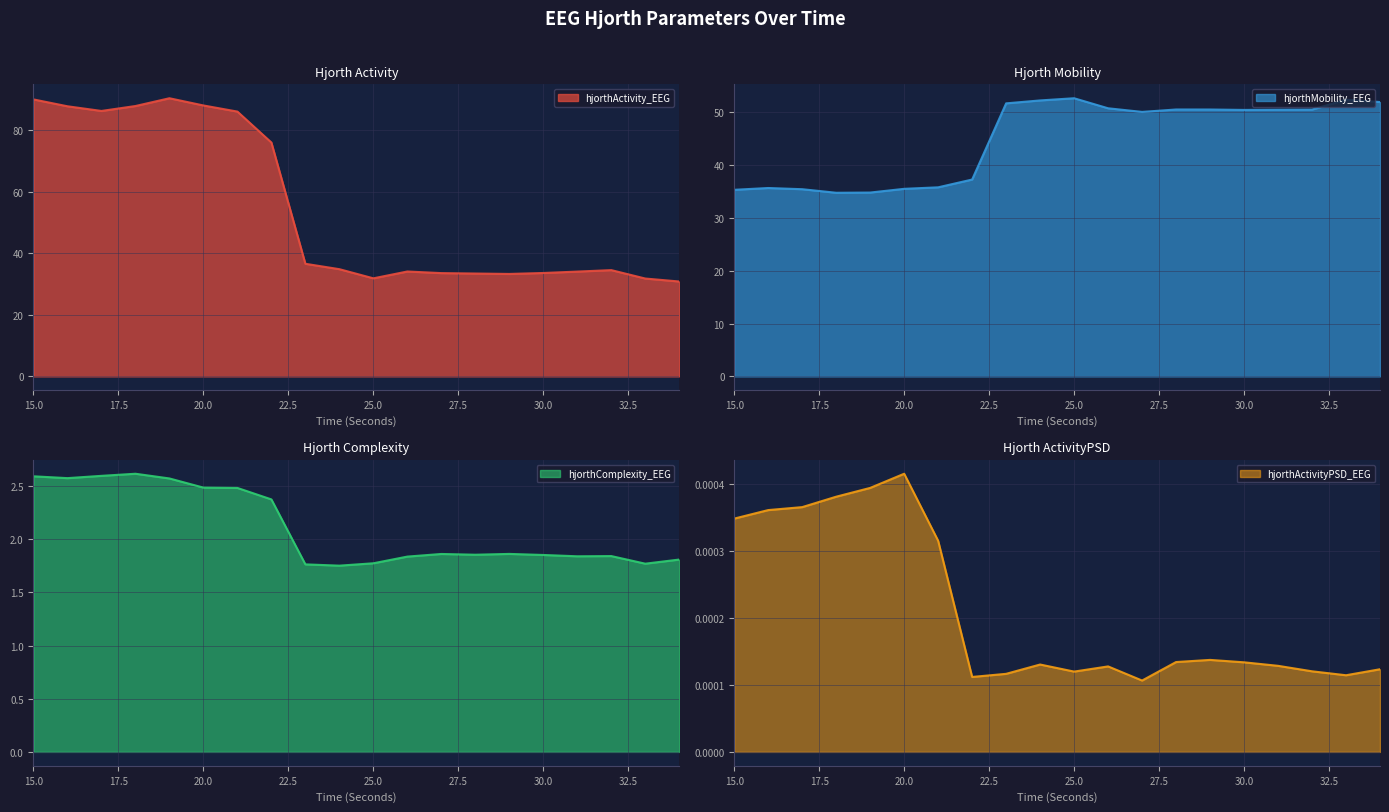

True or false: hjorthComplexity_EEG and hjorthActivityPSD_EEG intersect in this chart.

False